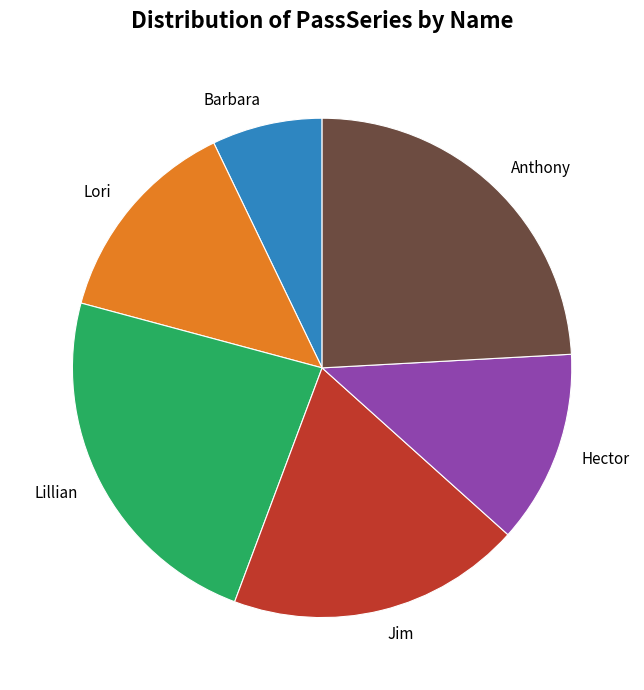

How many slices are in this pie chart?

6